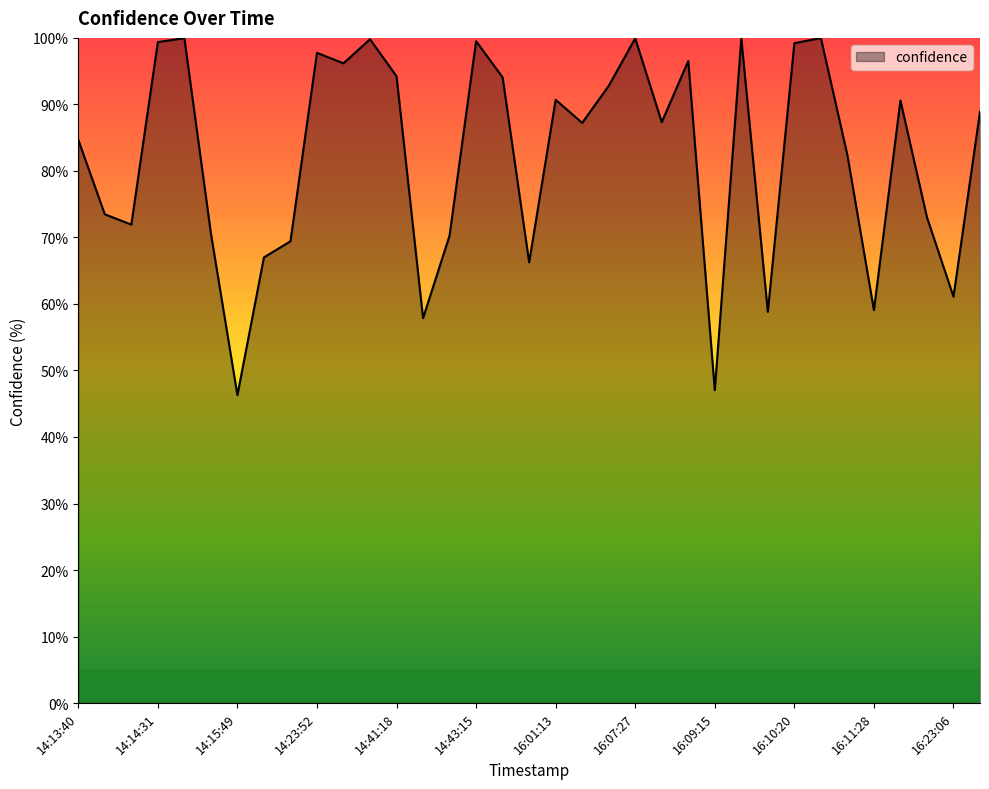

What is the smallest value displayed?

46.3